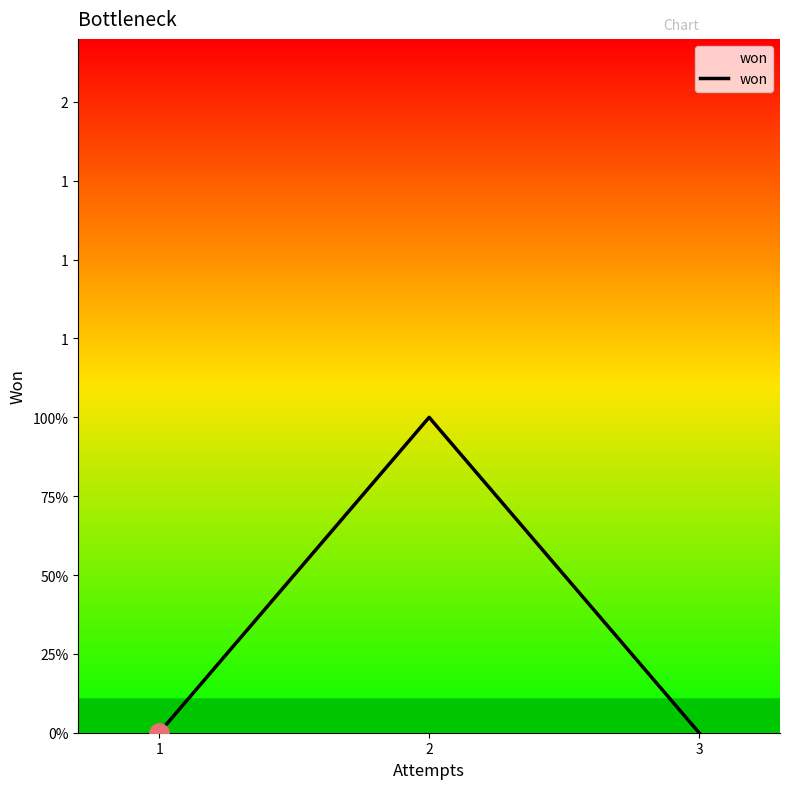

Does the chart have visible grid lines?

No